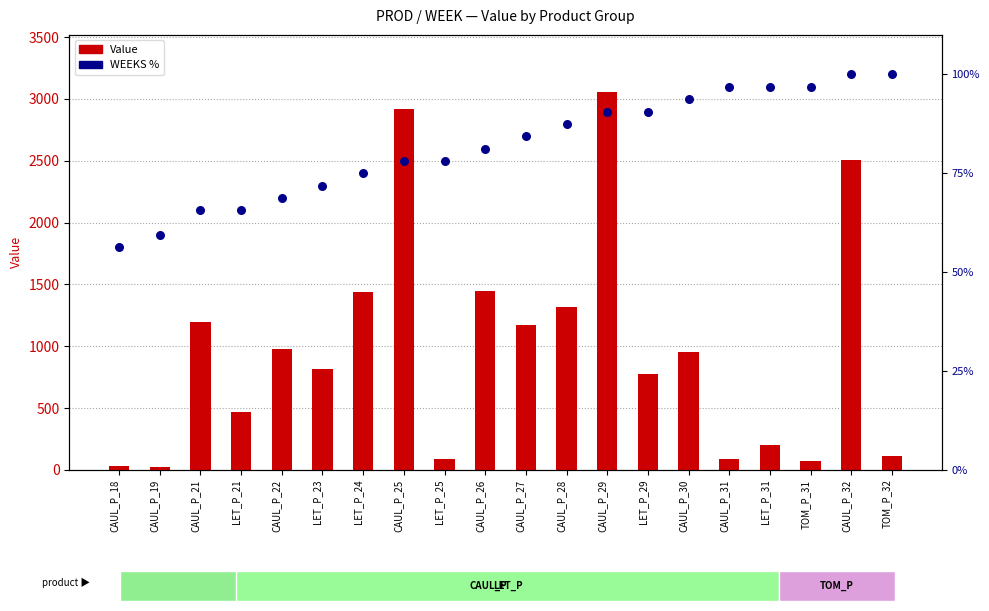

What is the total value across all series at CAUL_P_19?

84.8